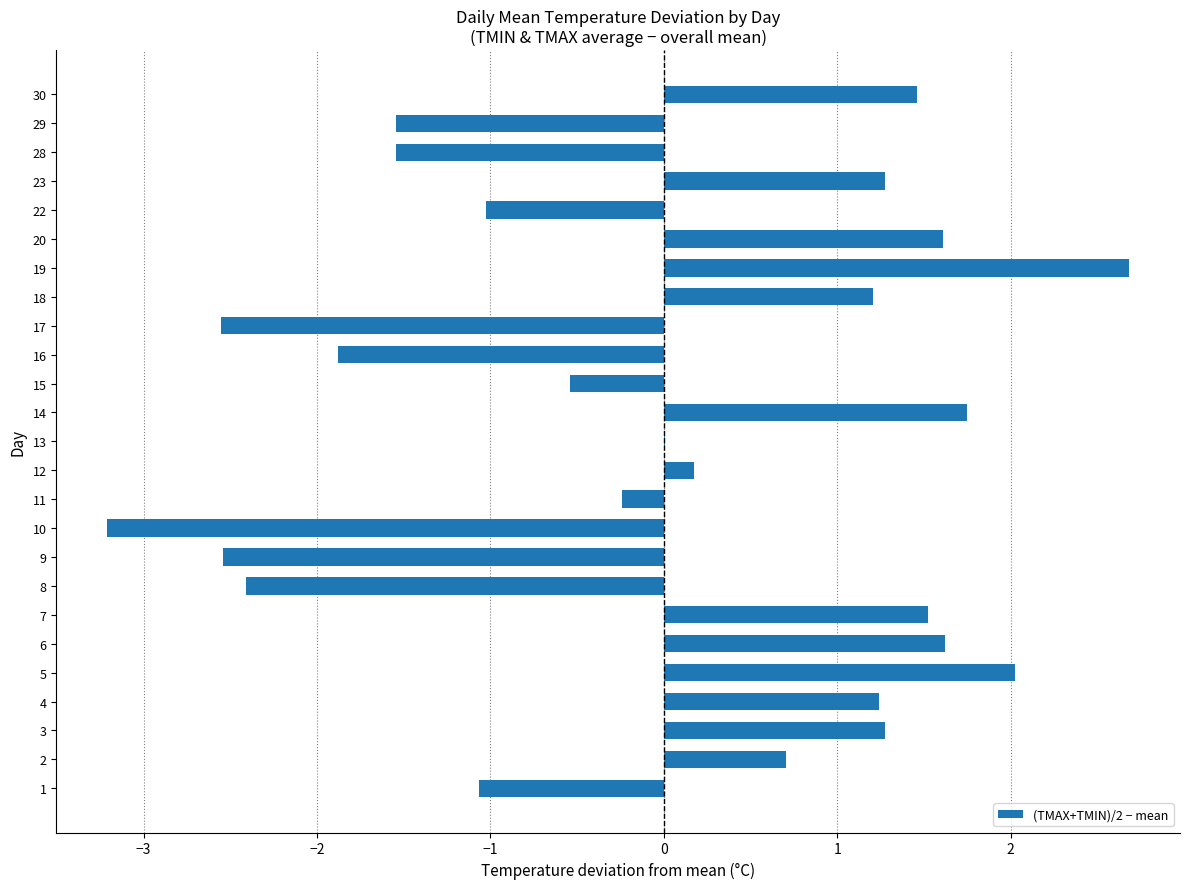

How many distinct data groups are displayed?

1